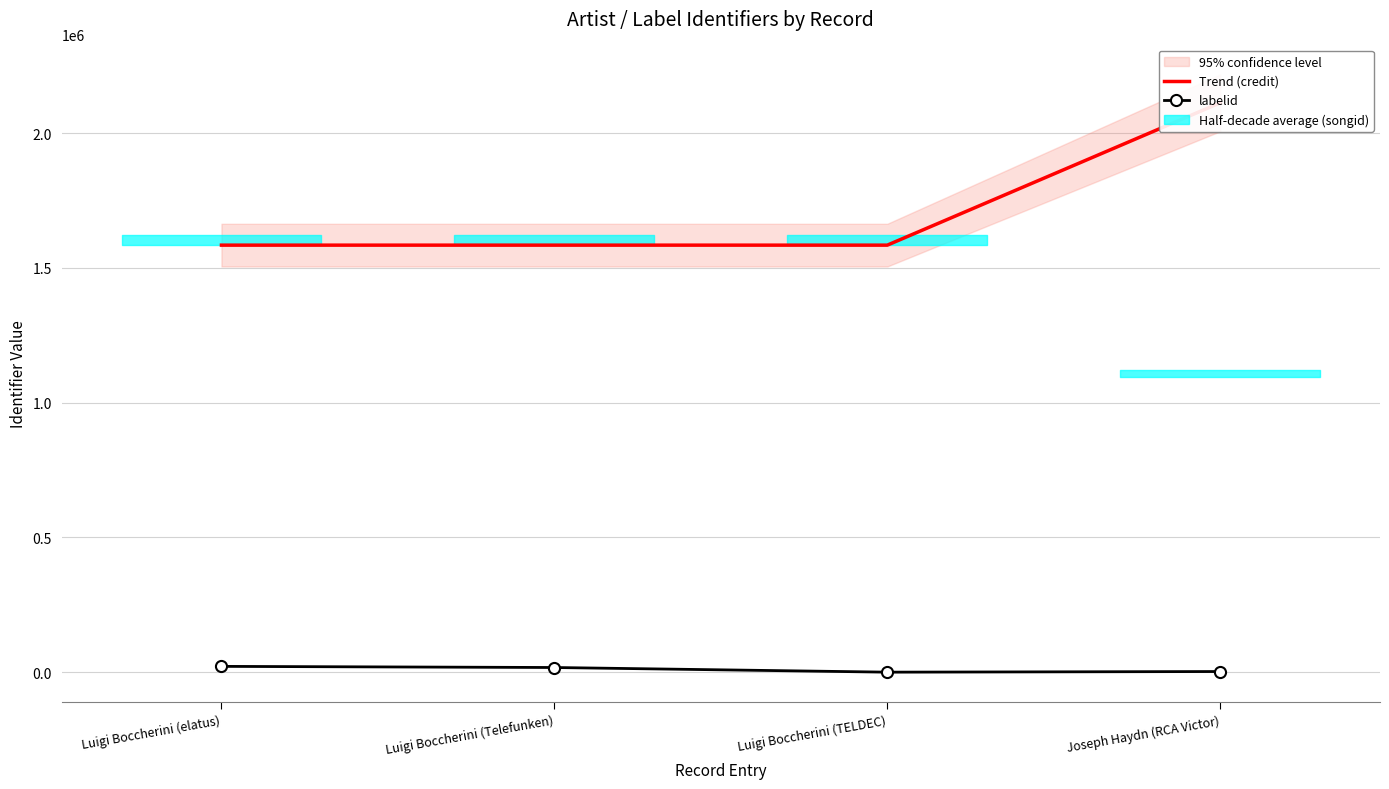

The value of Trend (credit) at Luigi Boccherini (elatus) is 2161074. True or false?

False